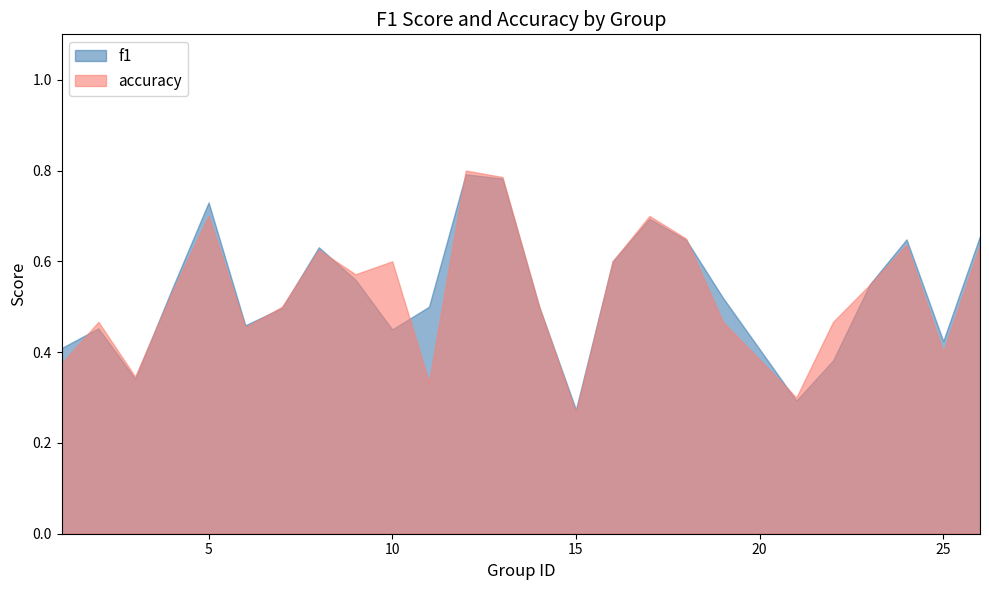

What is the value of the f1 point at the 10th from the left?

0.5